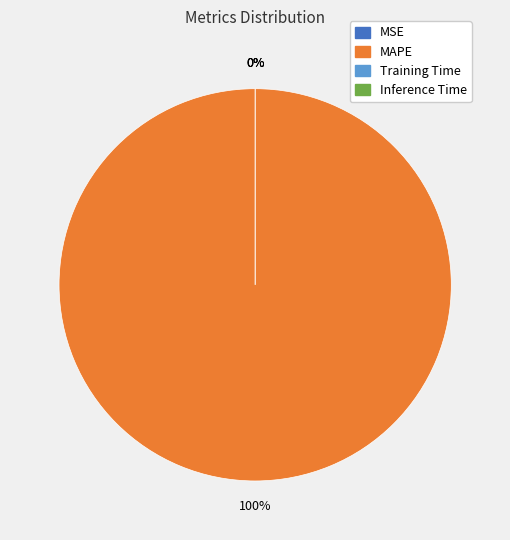

Is there any slice that represents more than half of the pie?

Yes